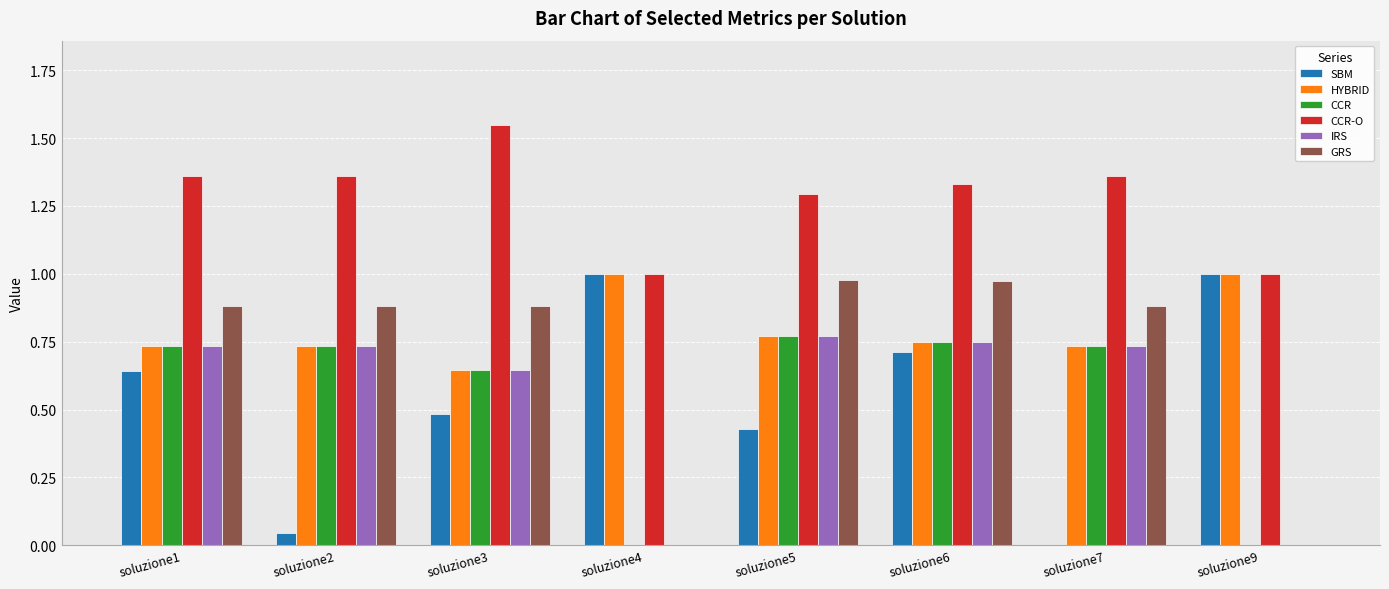

The CCR series shows 0.7 at soluzione7. True or false?

True